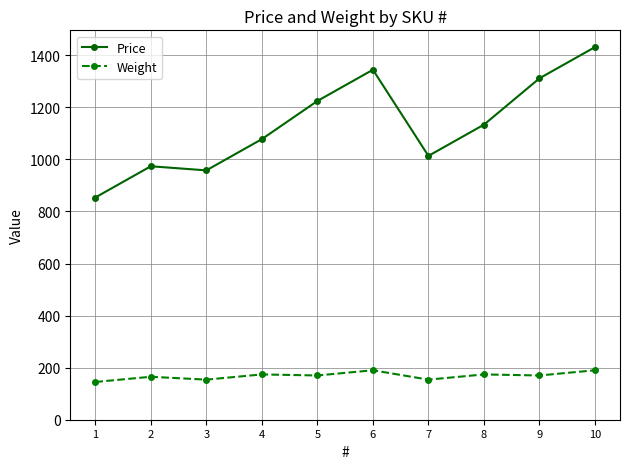

At 9, list the series in order from smallest to largest.

Weight, Price